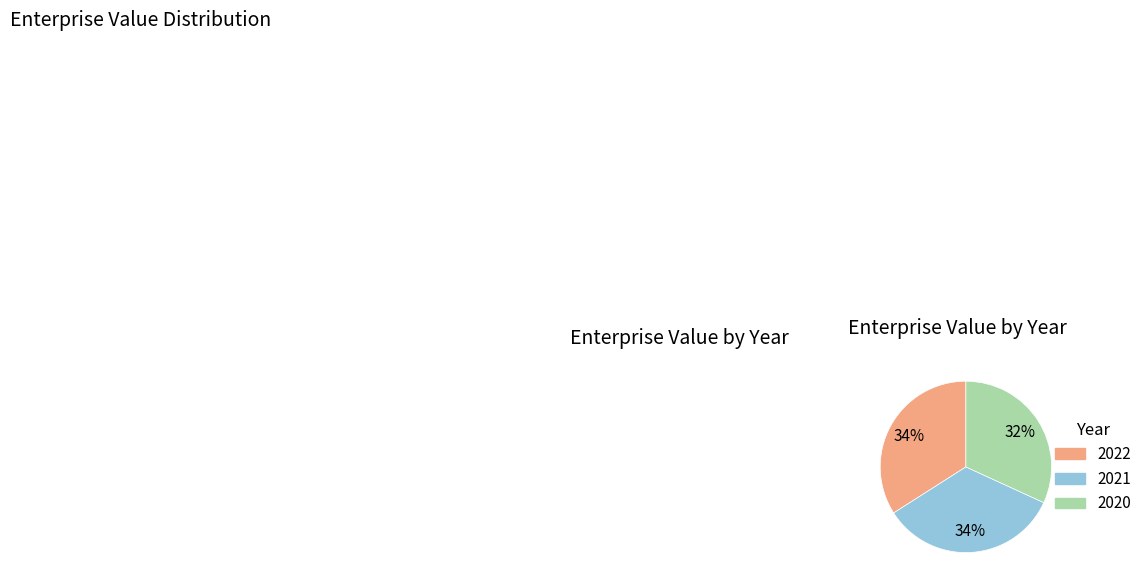

The 2020 slice represents 32% of the pie. True or false?

True